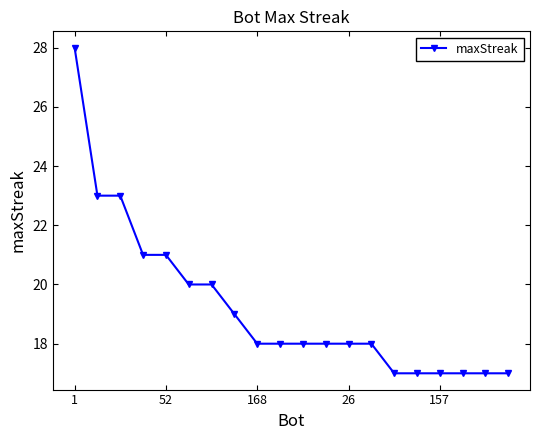

Reading left to right, transcribe all the data shown in this chart.

28	23	23	21	21	20	20	19	18	18	18	18	18	18	17	17	17	17	17	17